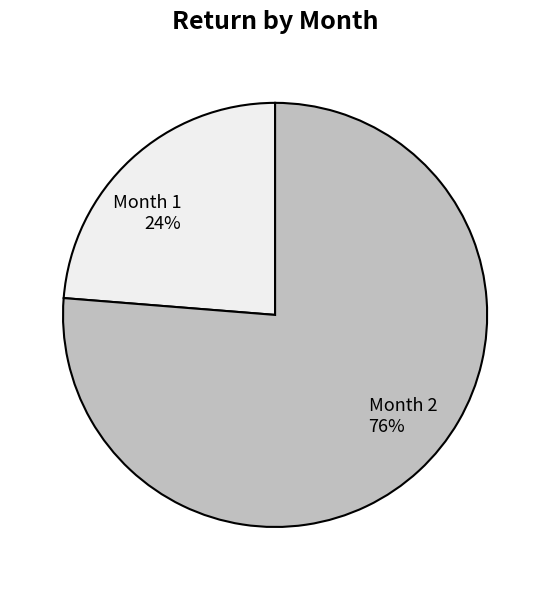

Between Month 2 76% and Month 1 24%, which is larger?

Month 2 76%